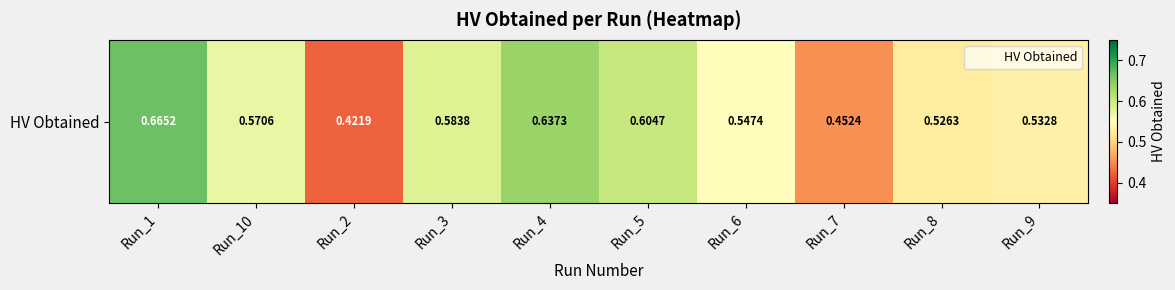

Which has a higher value, Run_1 or Run_6?

Run_1